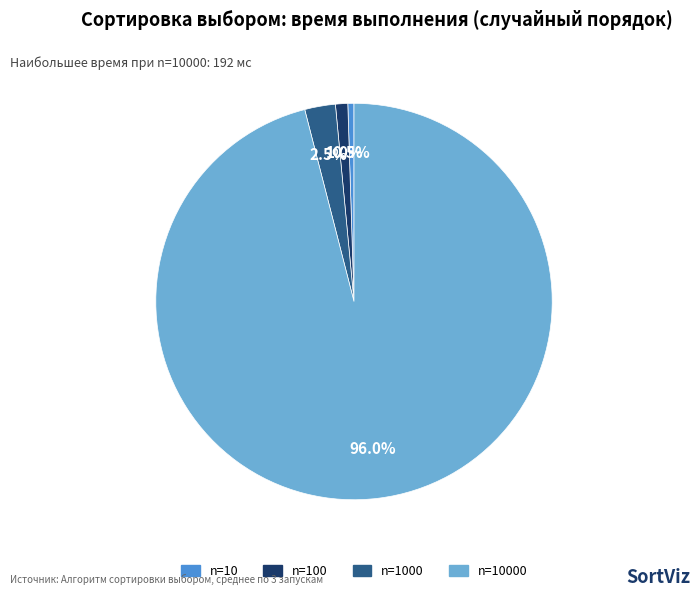

Count the number of slices in the pie.

4